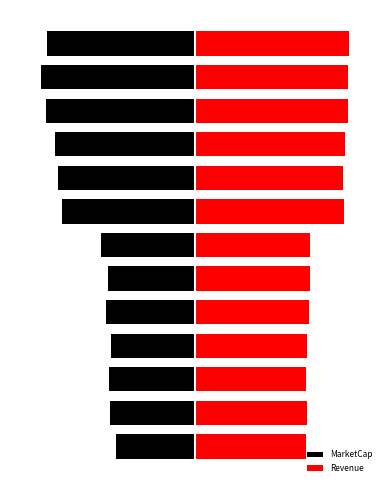

Where does the Revenue series first go above 371?

5